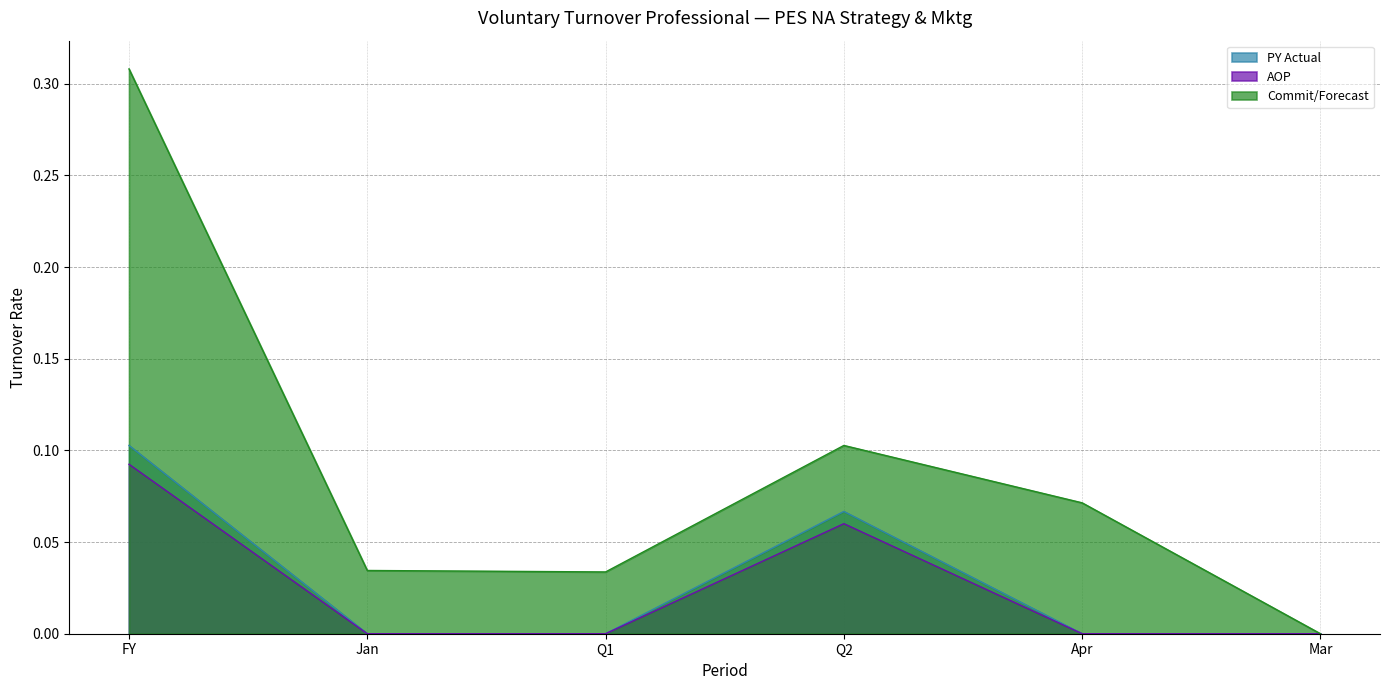

What is the maximum value shown in the chart?

0.3